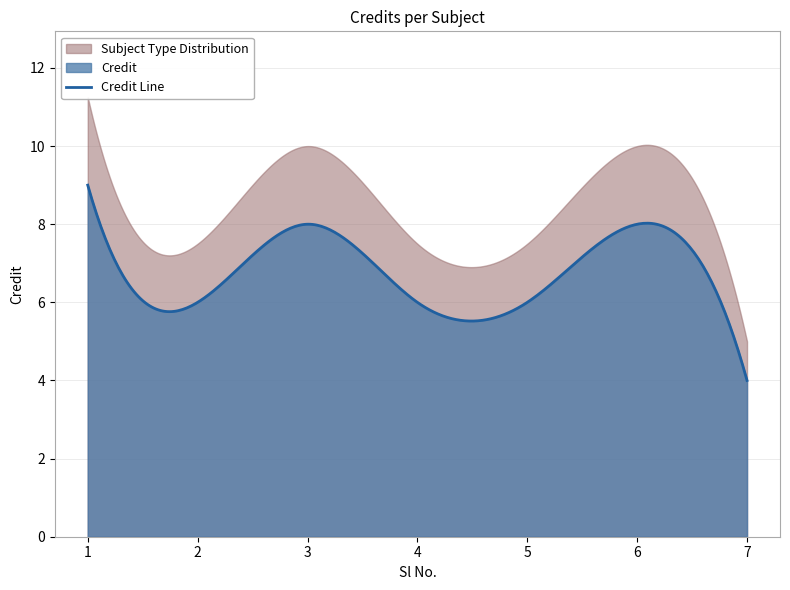

What is the difference between the values at 3 and 4?

2